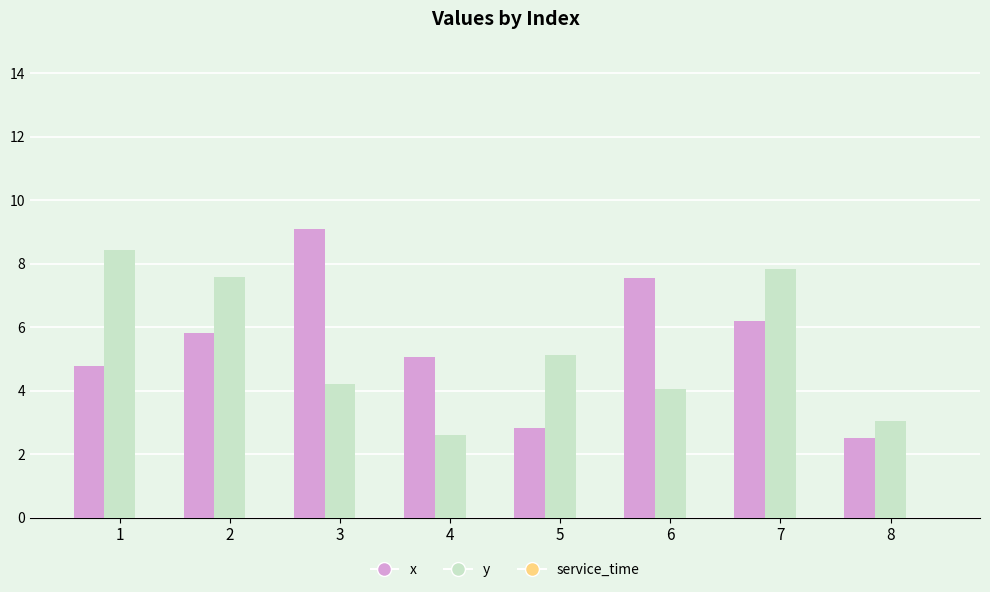

Is it true that y equals 6.3 at 6?

False